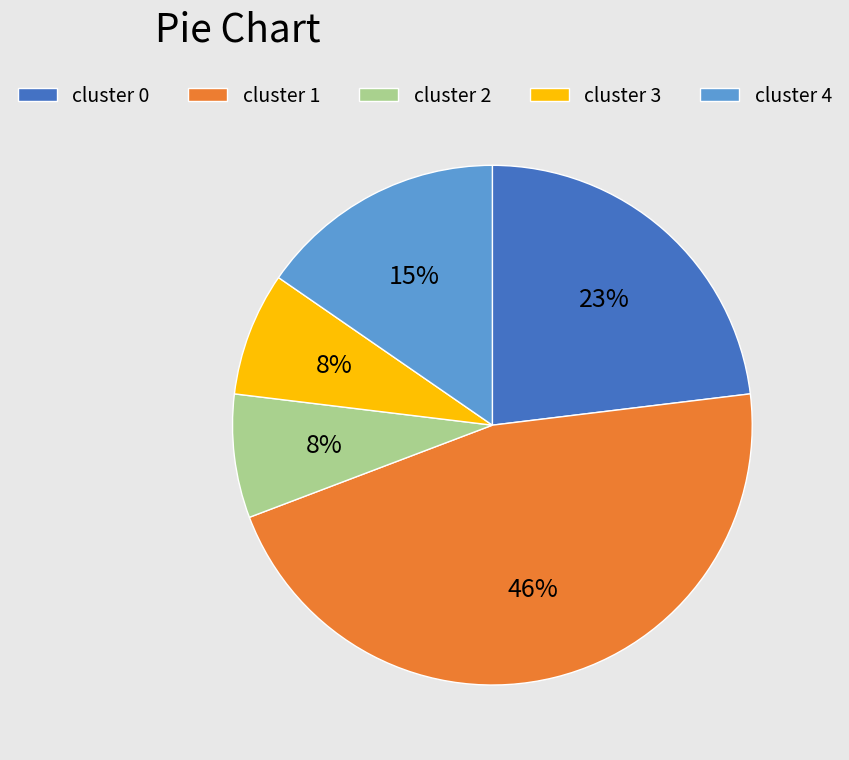

Combined, do cluster 3 and cluster 1 account for over 50%?

Yes